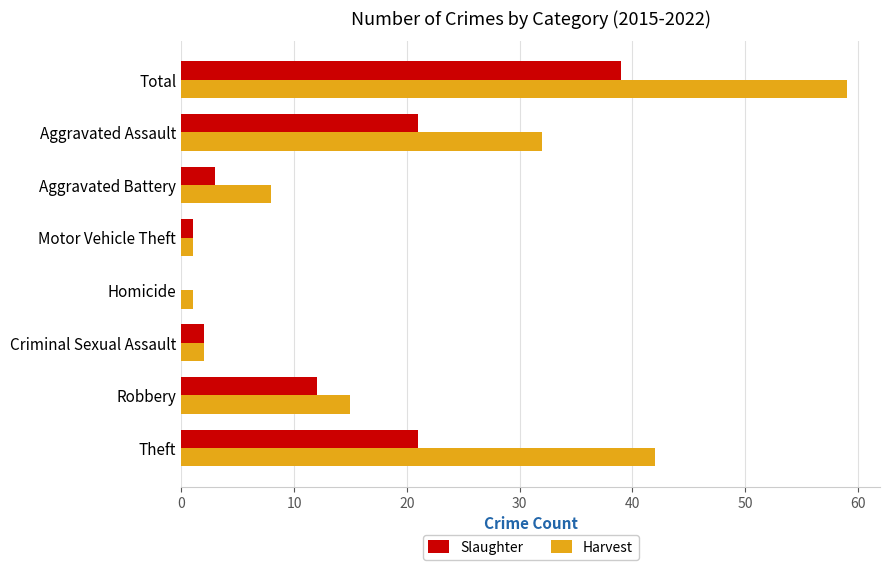

What is the highest value of the Harvest series?

59